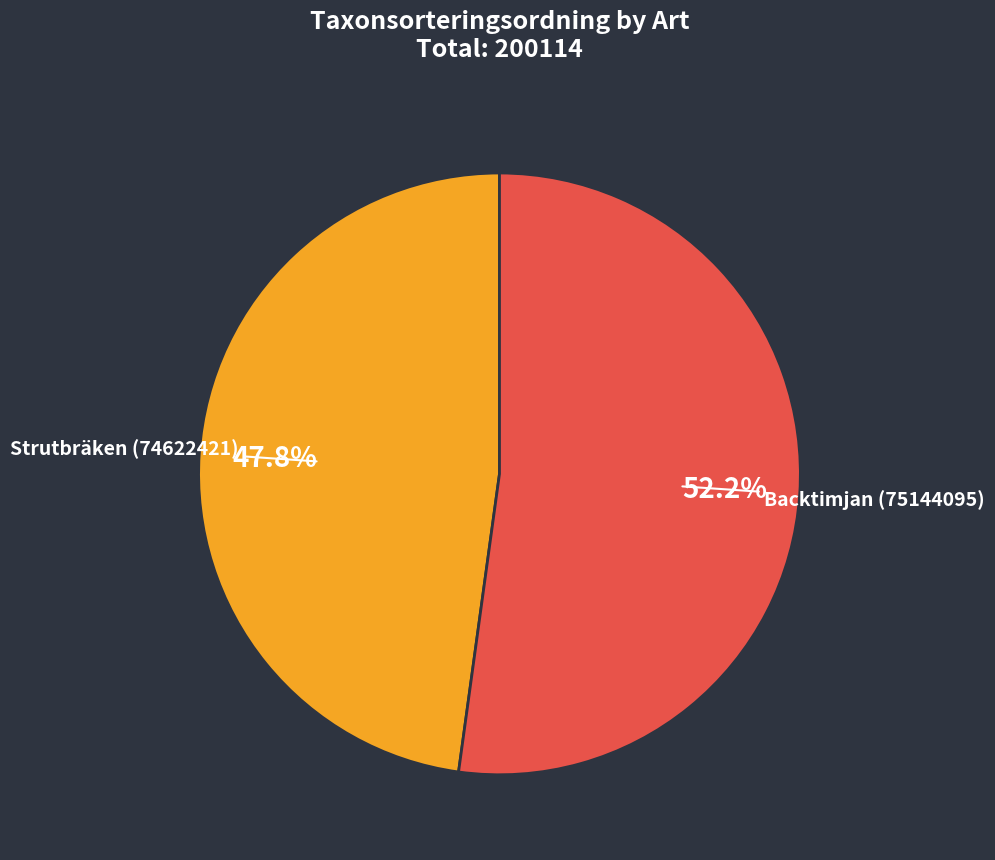

Count the number of slices in the pie.

2